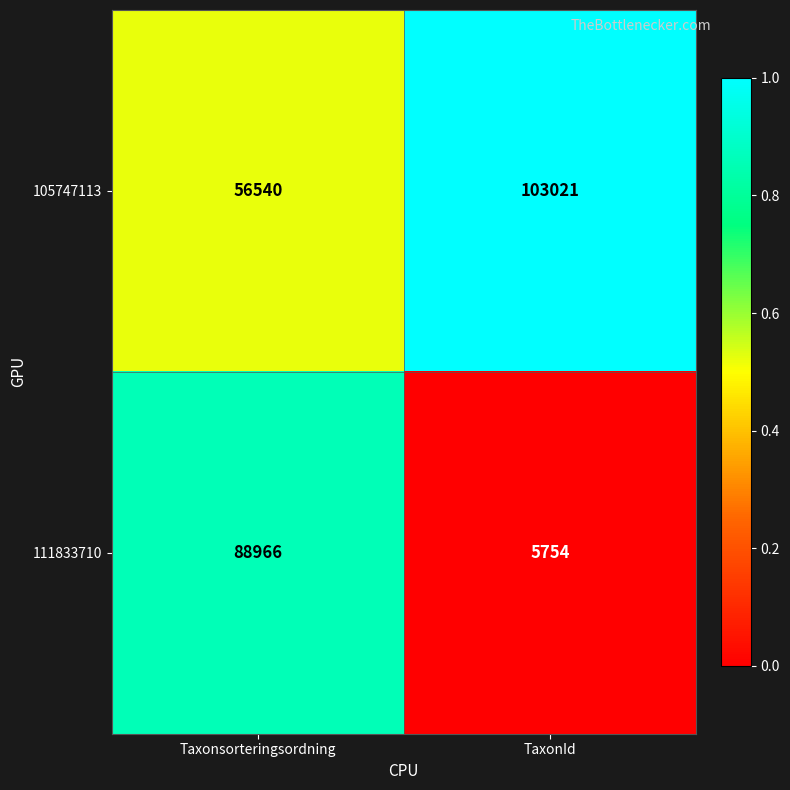

The value of 111833710 at TaxonId is 3917. True or false?

False